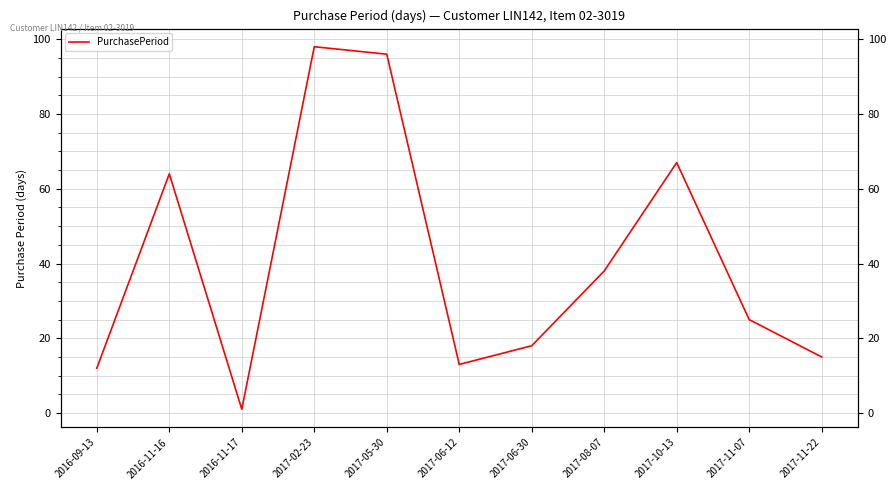

Rank the categories by value from highest to lowest.

2017-02-23, 2017-05-30, 2017-10-13, 2016-11-16, 2017-08-07, 2017-11-07, 2017-06-30, 2017-11-22, 2017-06-12, 2016-09-13, 2016-11-17